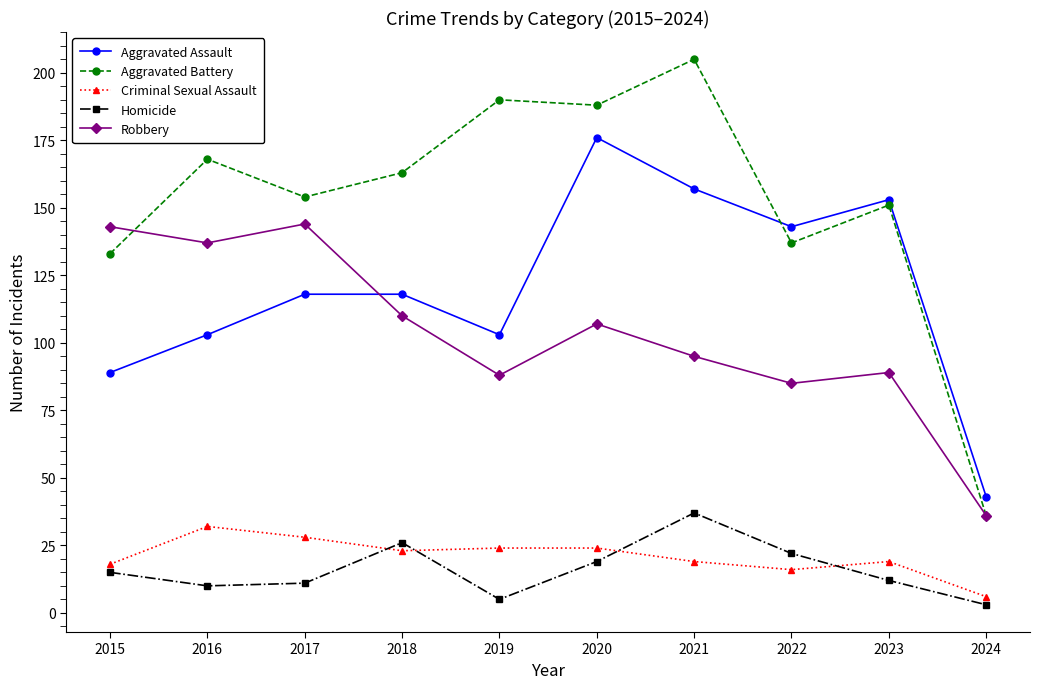

Which series has the largest total across all categories?

Aggravated Battery